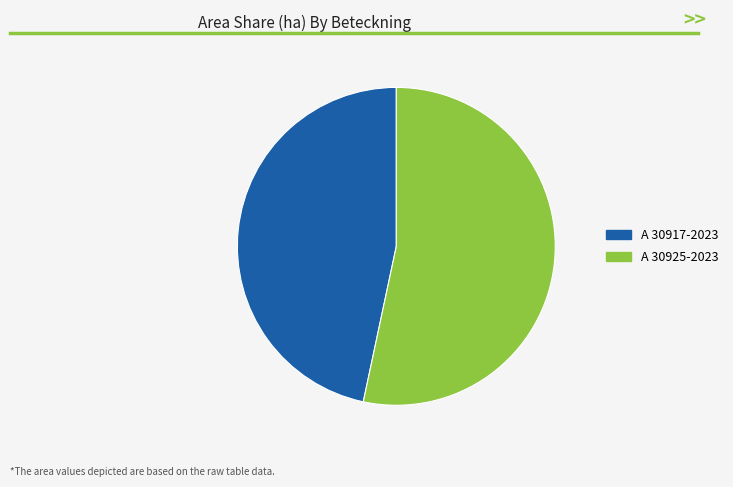

Rank the categories by value from highest to lowest.

A 30925-2023, A 30917-2023